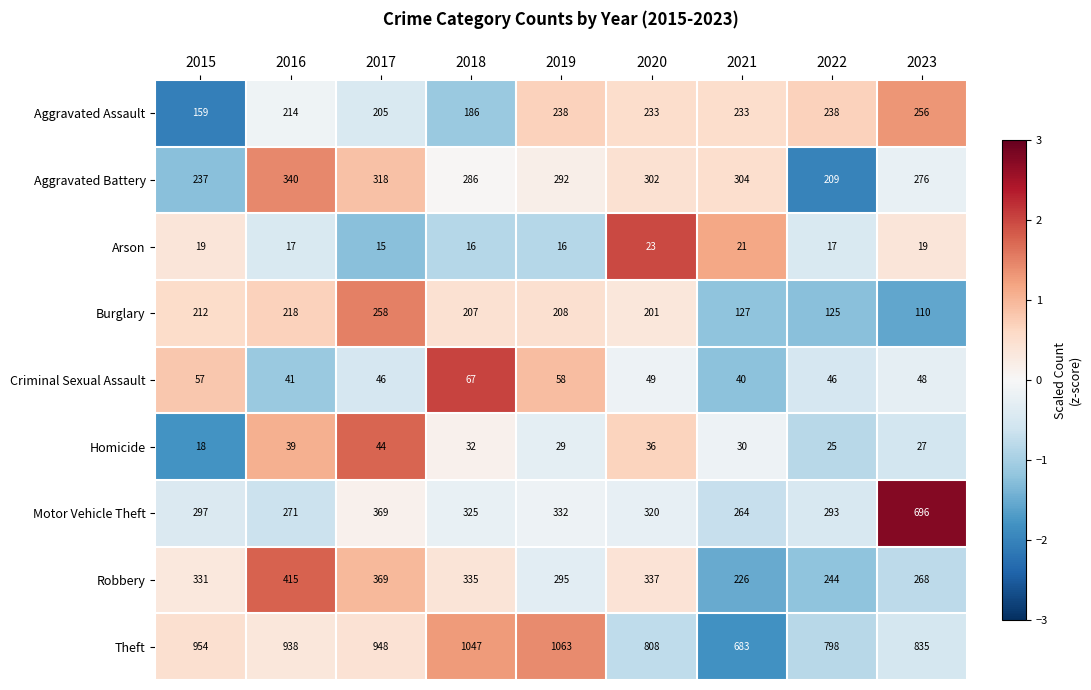

Which series has the largest total across all categories?

Theft